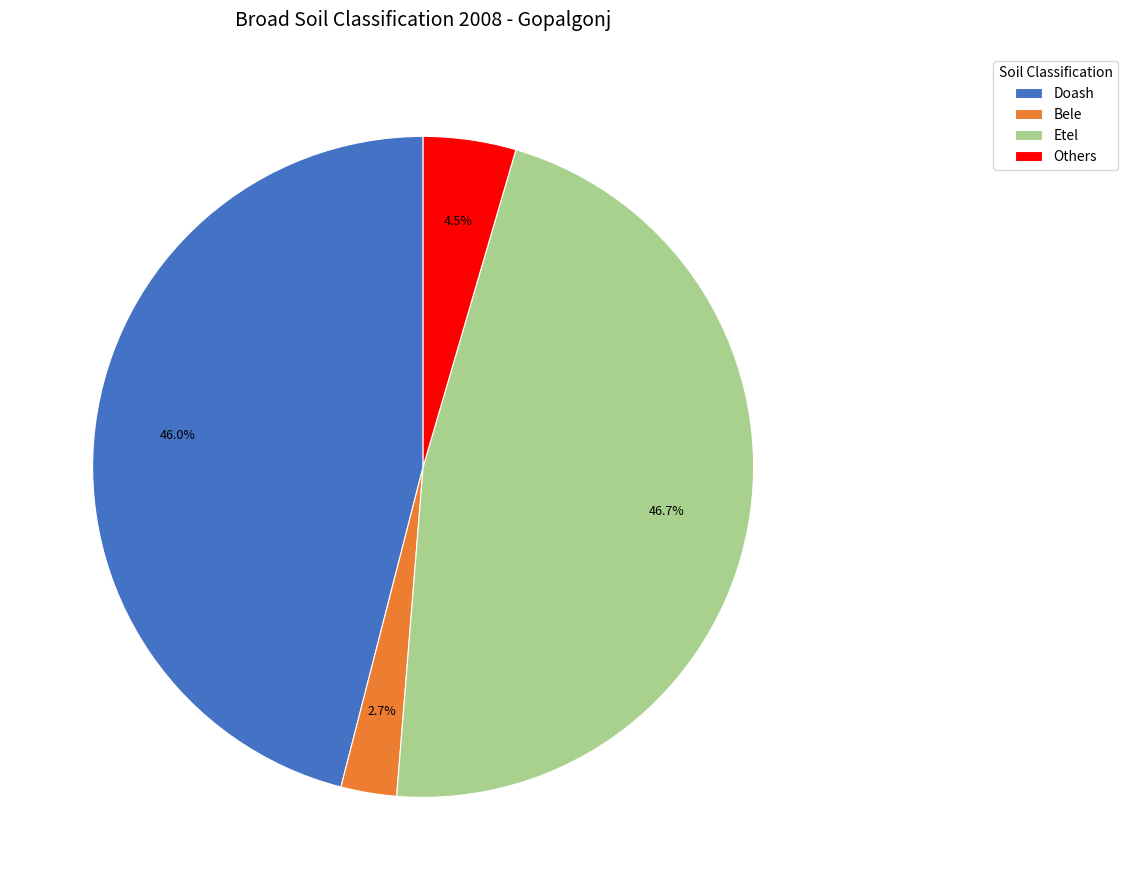

How many segments does this pie chart have?

4